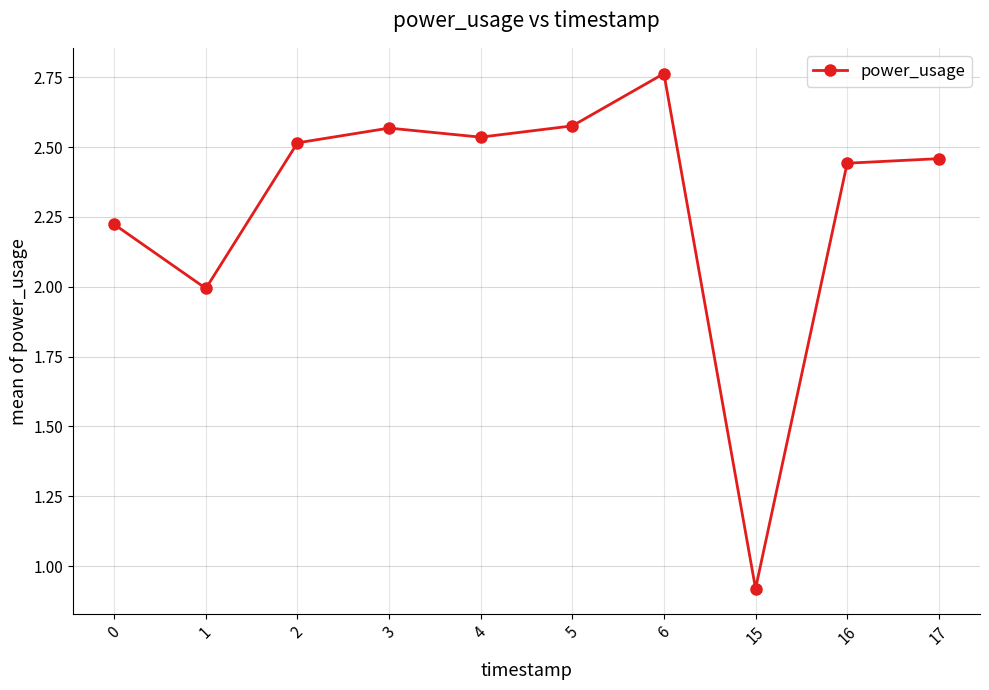

What is the ratio of the value at 16 to the value at 1?

1.2